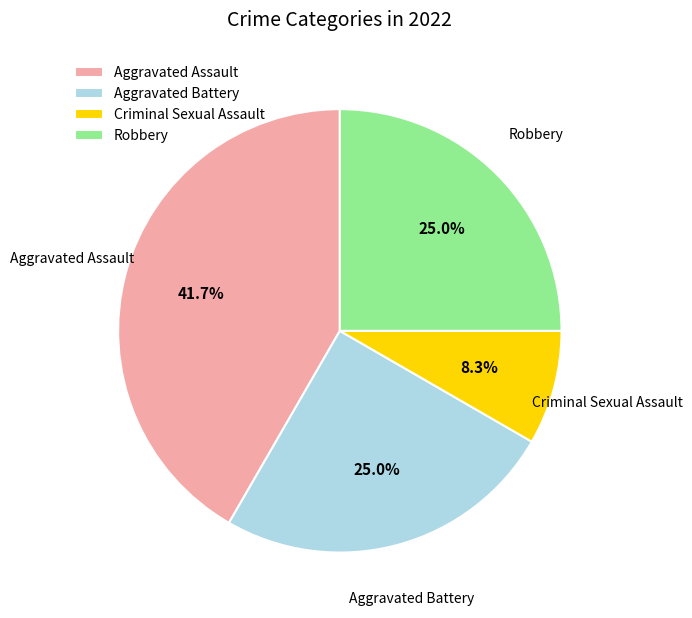

Is there any slice that represents more than half of the pie?

No